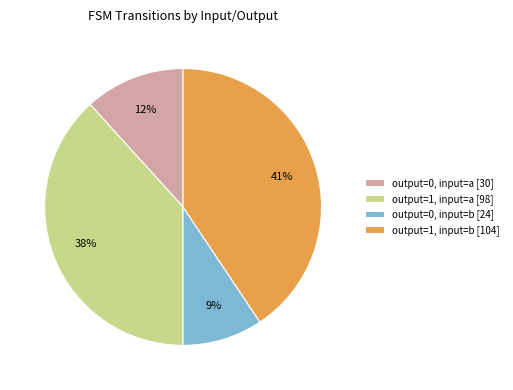

To the nearest percent, what portion does output=0, input=a [30] represent?

12%